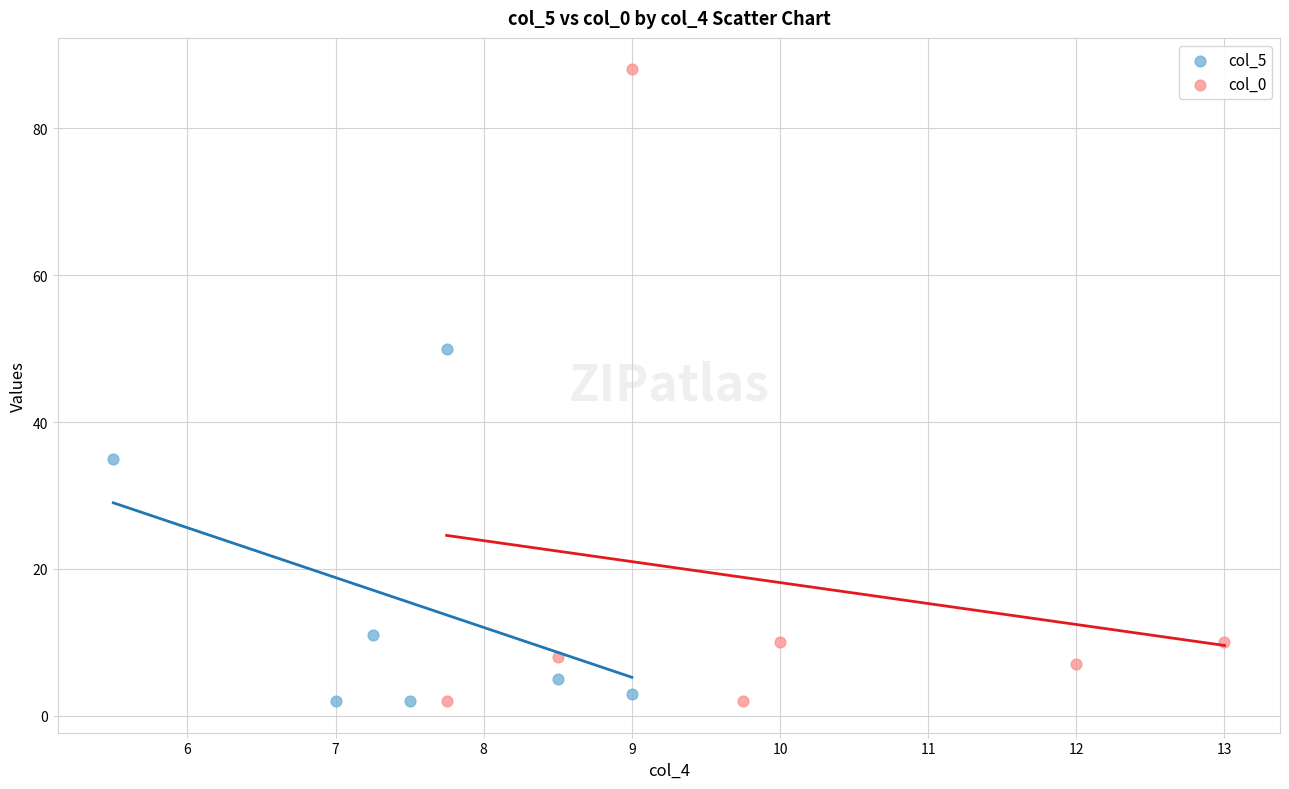

Which series contains the highest Y value?

col_0